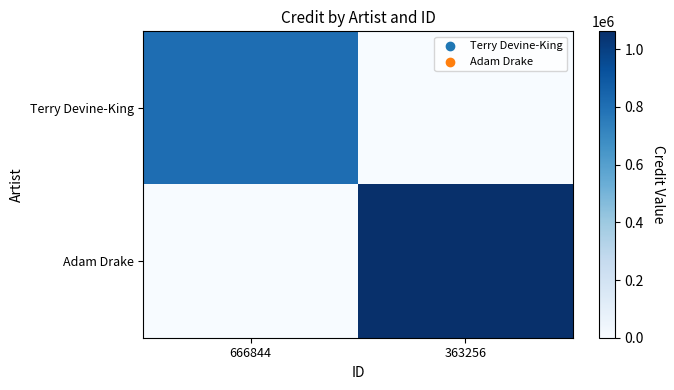

Reading left to right, what are all the values shown in this chart?

Terry Devine-King: 666844=809658	363256=0
Adam Drake: 666844=0	363256=1062270